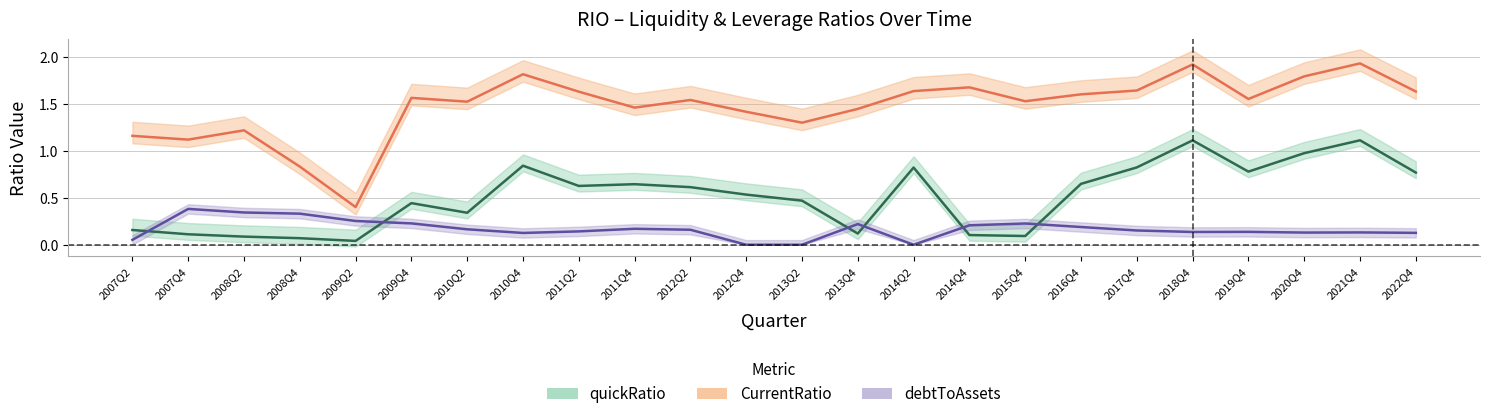

Reading left to right, list all the values displayed in this chart.

quickRatio: 0.2	0.1	0.1	0.1	0.0	0.4	0.3	0.8	0.6	0.6	0.6	0.5	0.5	0.1	0.8	0.1	0.1	0.6	0.8	1.1	0.8	1.0	1.1	0.8
CurrentRatio: 1.2	1.1	1.2	0.8	0.4	1.6	1.5	1.8	1.6	1.5	1.5	1.4	1.3	1.4	1.6	1.7	1.5	1.6	1.6	1.9	1.6	1.8	1.9	1.6
debtToAssets: 0.1	0.4	0.3	0.3	0.3	0.2	0.2	0.1	0.1	0.2	0.2	0.0	0.0	0.2	0.0	0.2	0.2	0.2	0.2	0.1	0.1	0.1	0.1	0.1